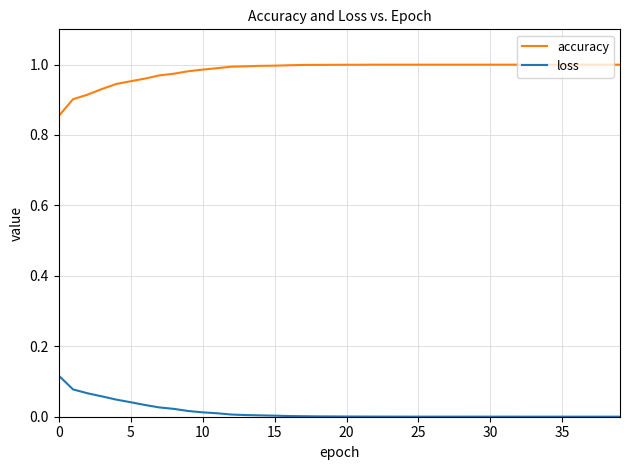

List the series in order of their overall mean, lowest first.

loss, accuracy